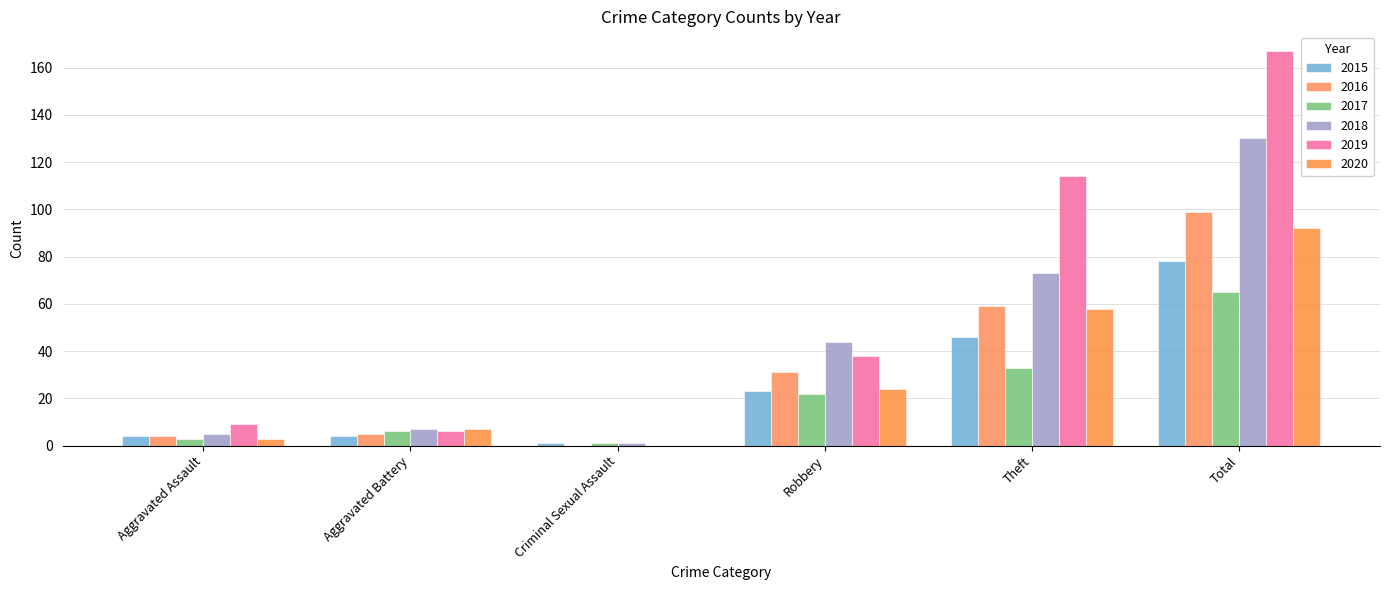

Count the number of categories in the chart.

6